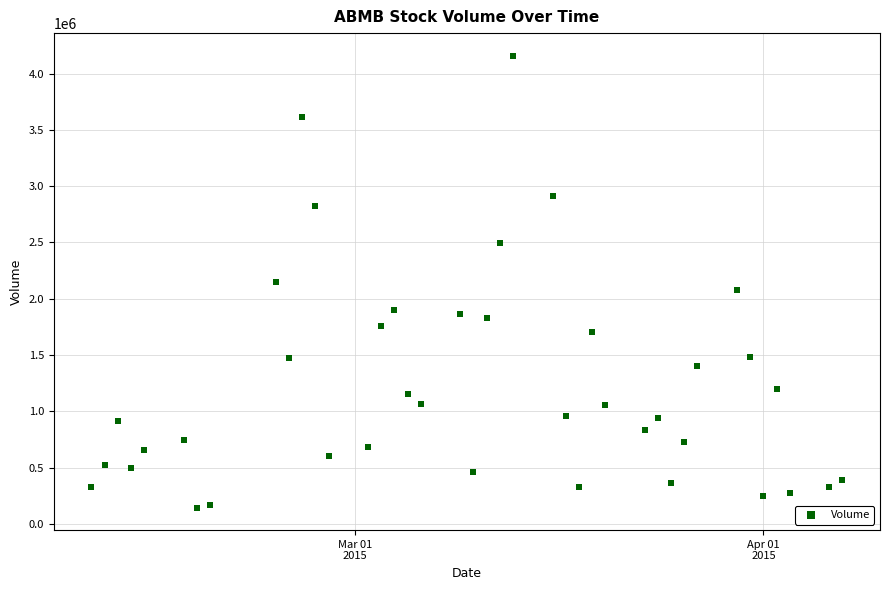

What is the range of X values (max minus min)?

57